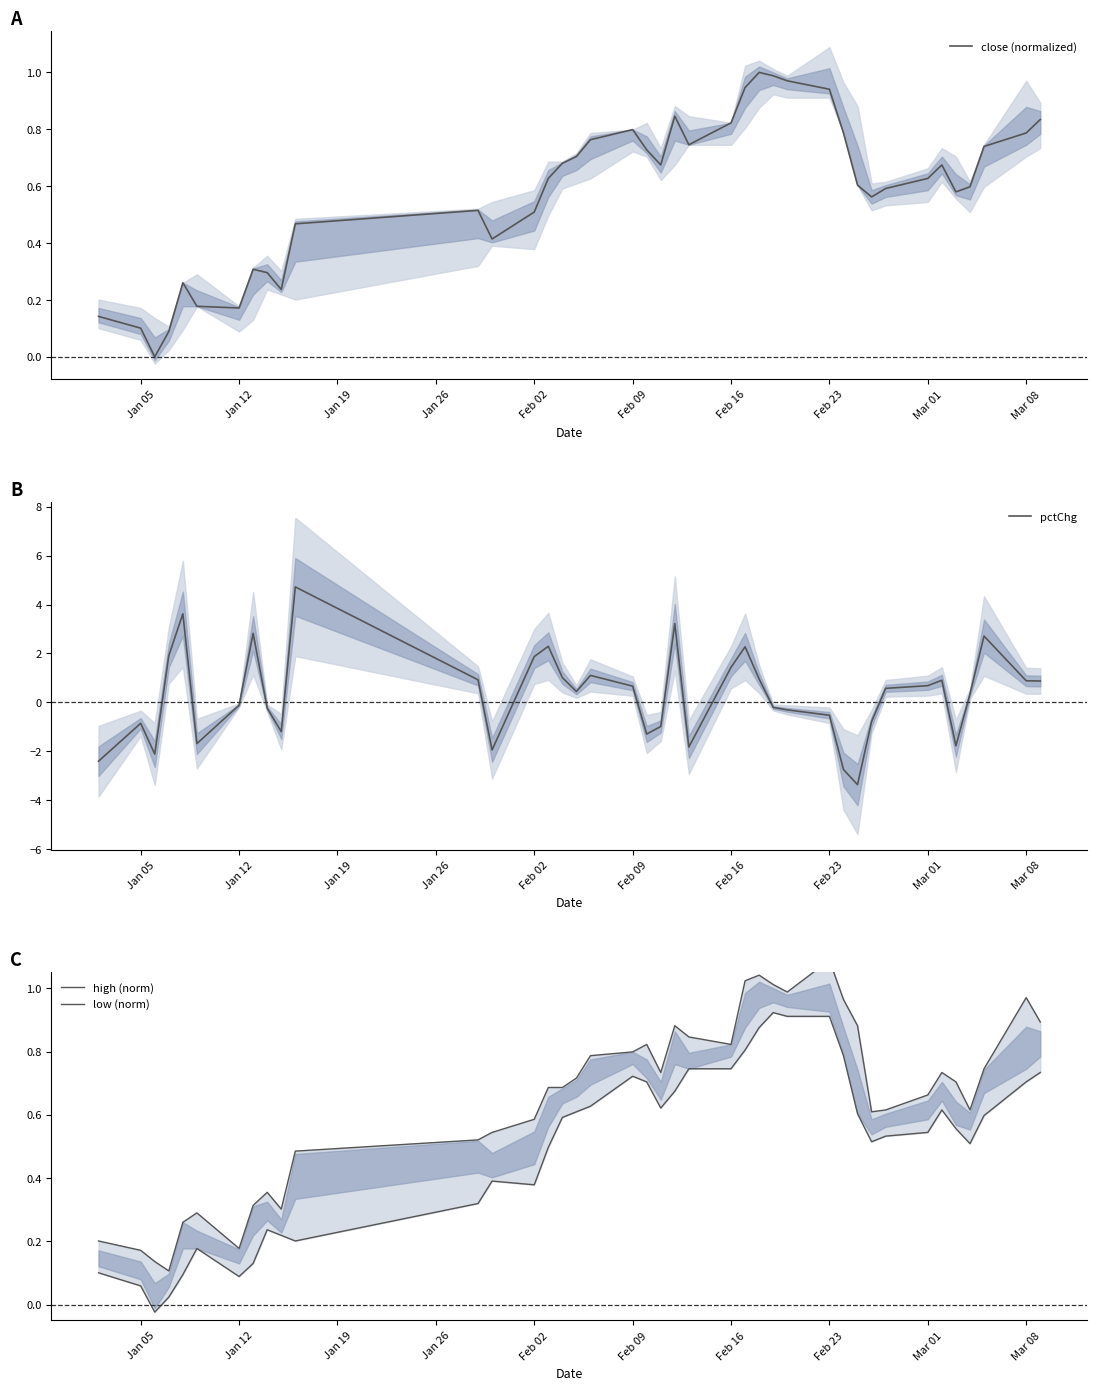

What is the highest value of the pctChg series?

4.7